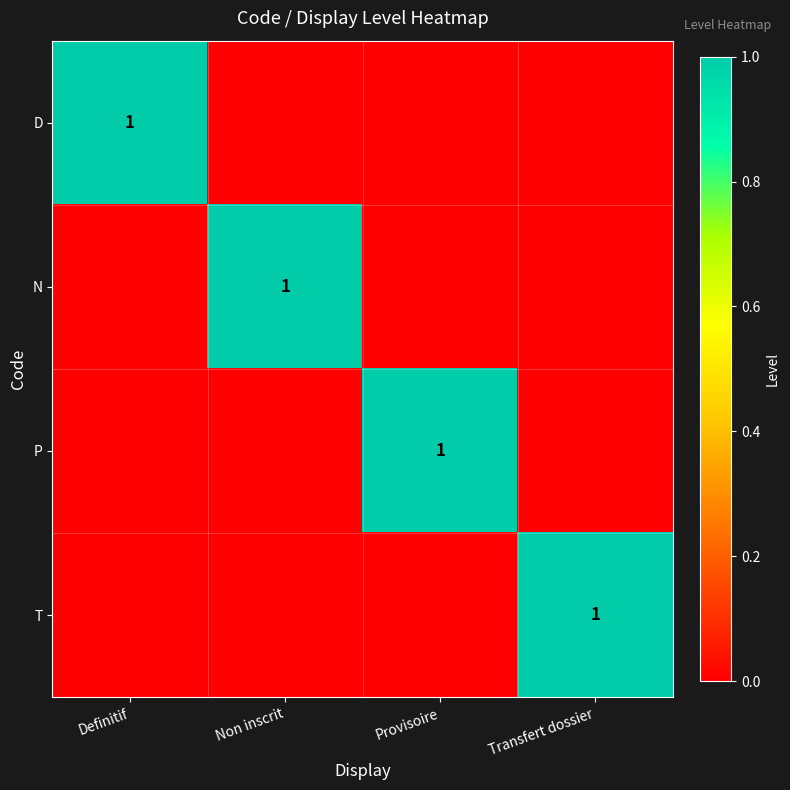

True or false: T has a value of 1 at Transfert dossier.

True